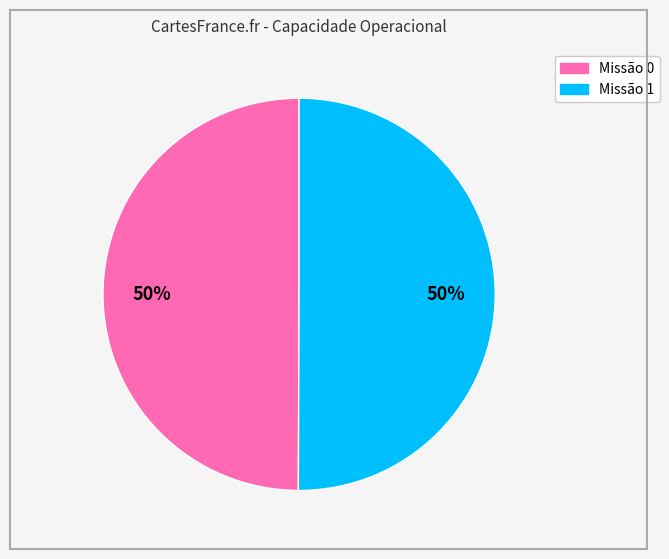

What percentage is the Missão 0 slice, to the nearest percent?

50%